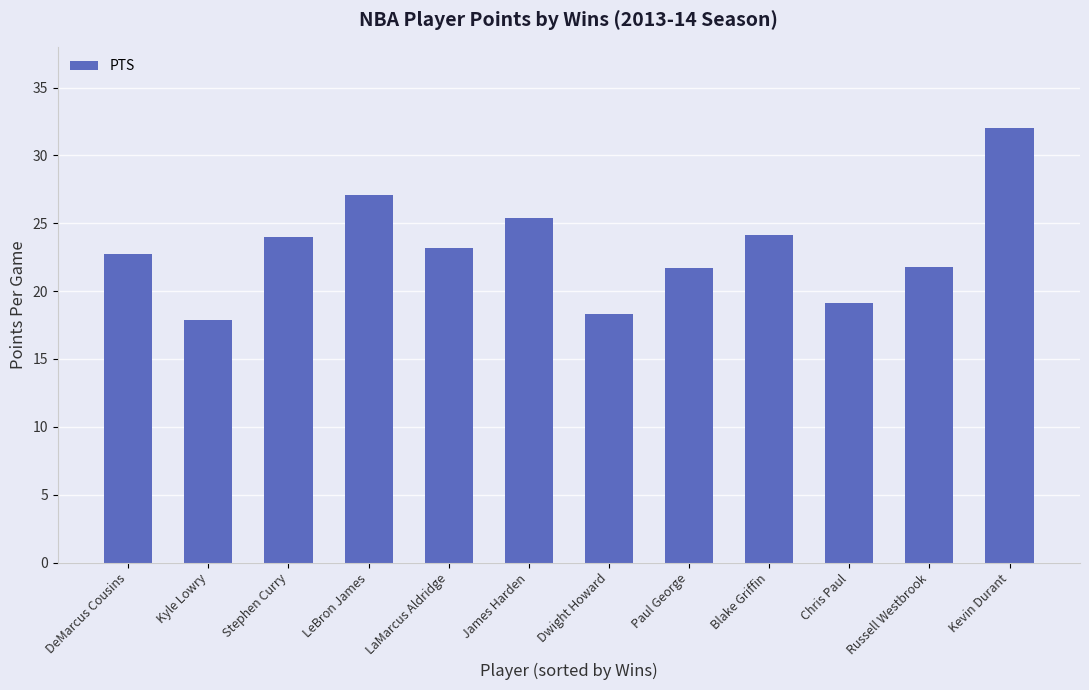

Does the chart contain stacked bars?

No